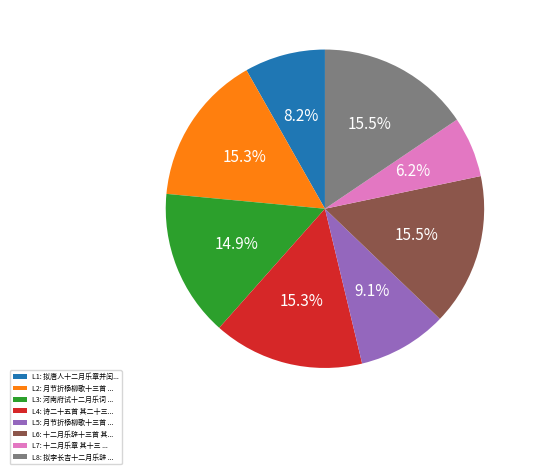

Which slice is the smallest?

L7: 十二月乐章 其十三 ...